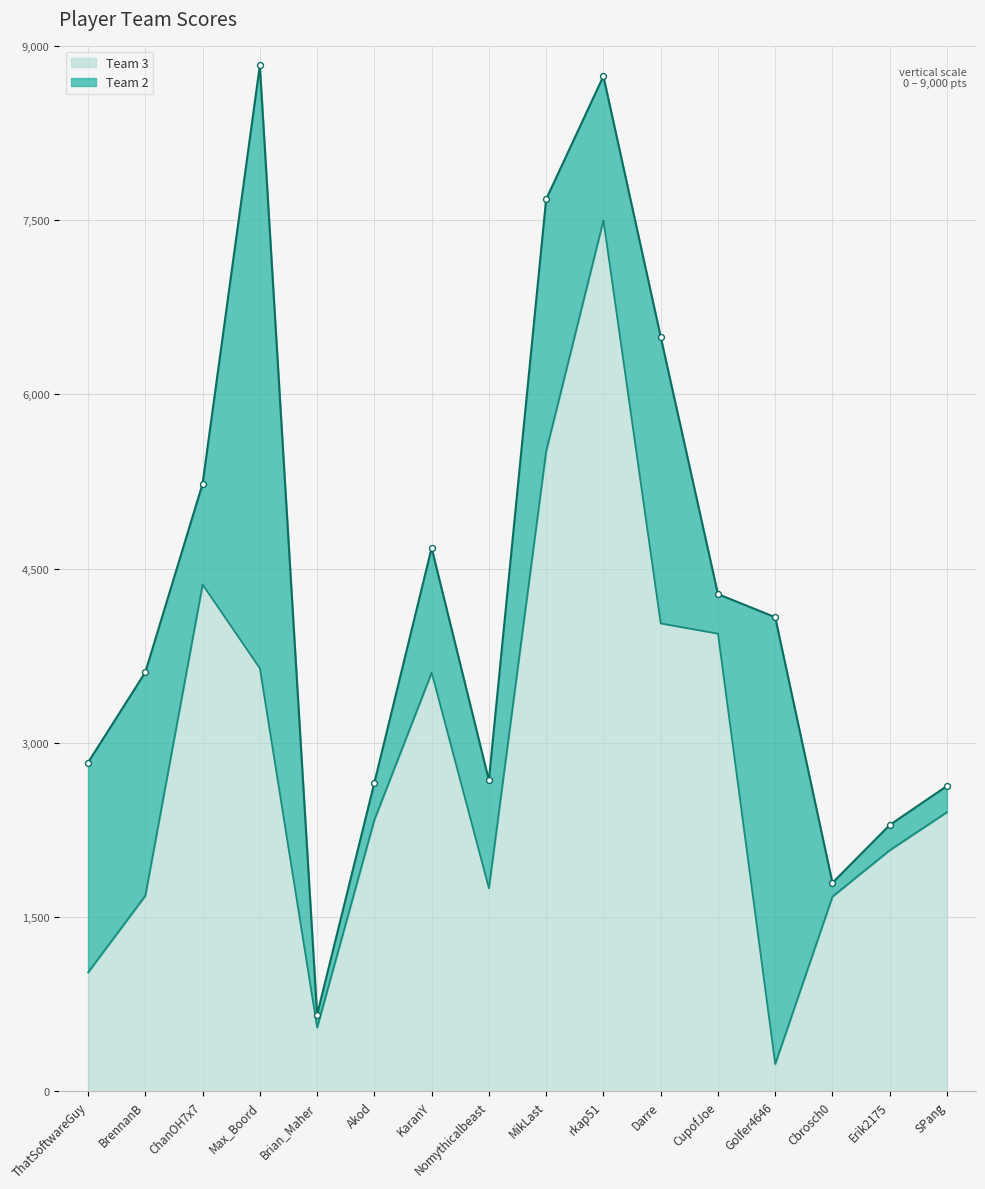

Approximately how many times larger is the value at Brian_Maher compared to rkap51?

0.1